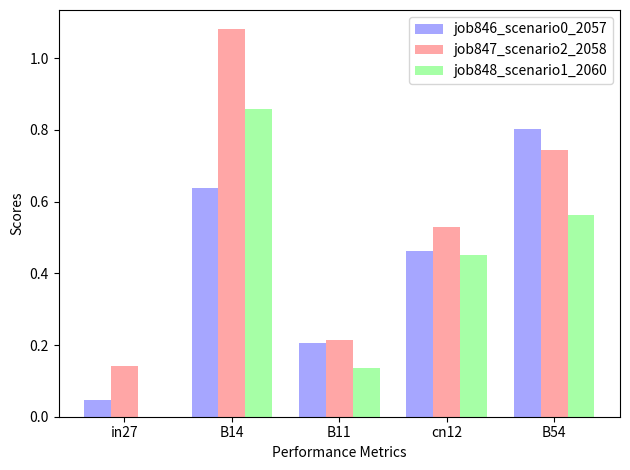

Which category has the highest value in the job846_scenario0_2057 series?

B54